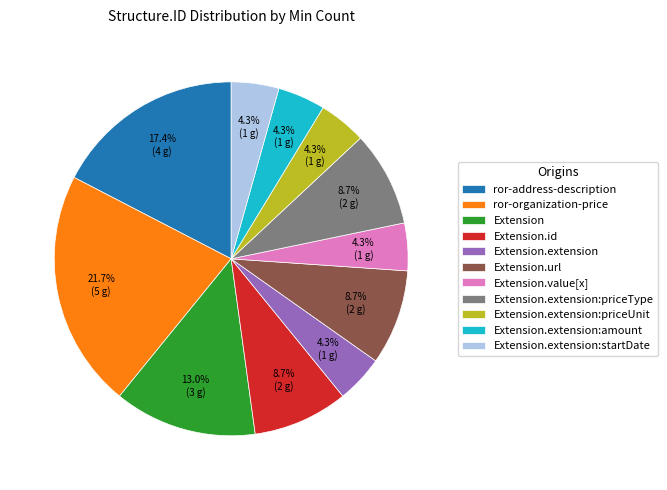

How much of the chart is everything except Extension.extension?

95.7%